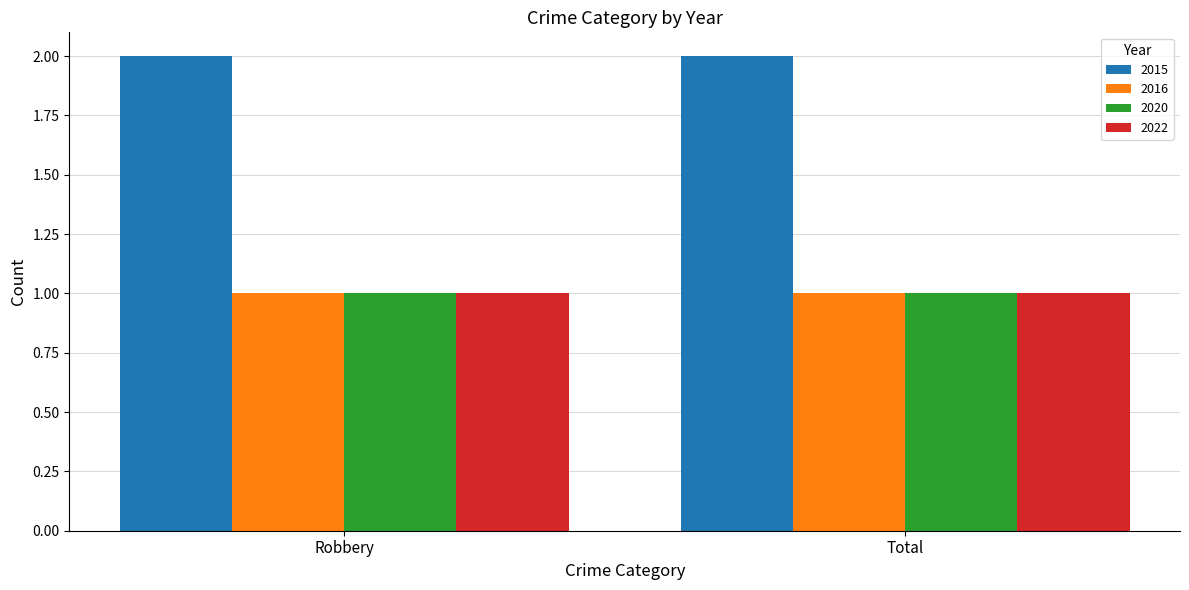

The value of 2022 at Total is 1. True or false?

True